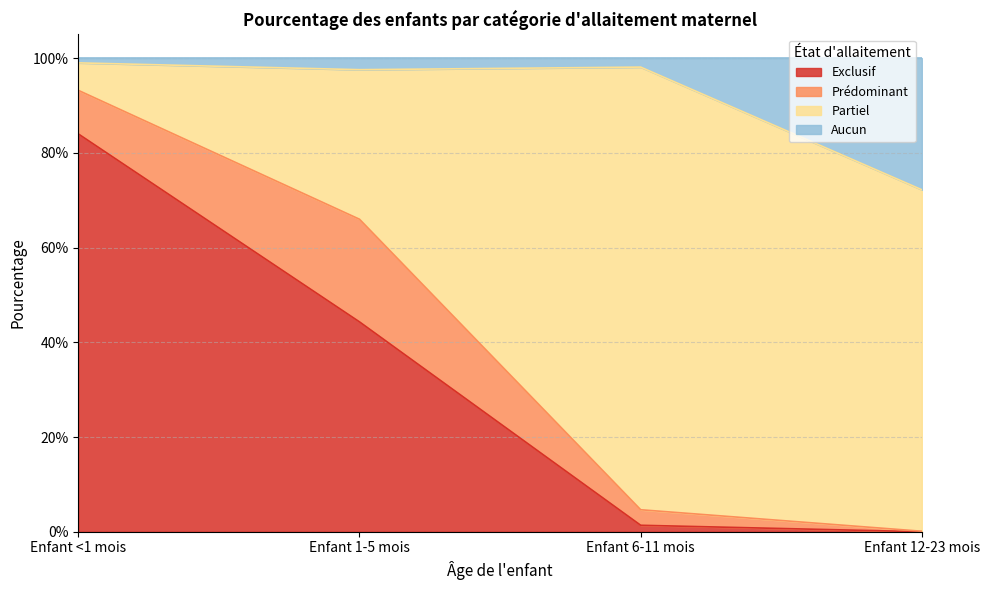

True or false: Exclusif has more than 0 points higher than both neighbors.

False